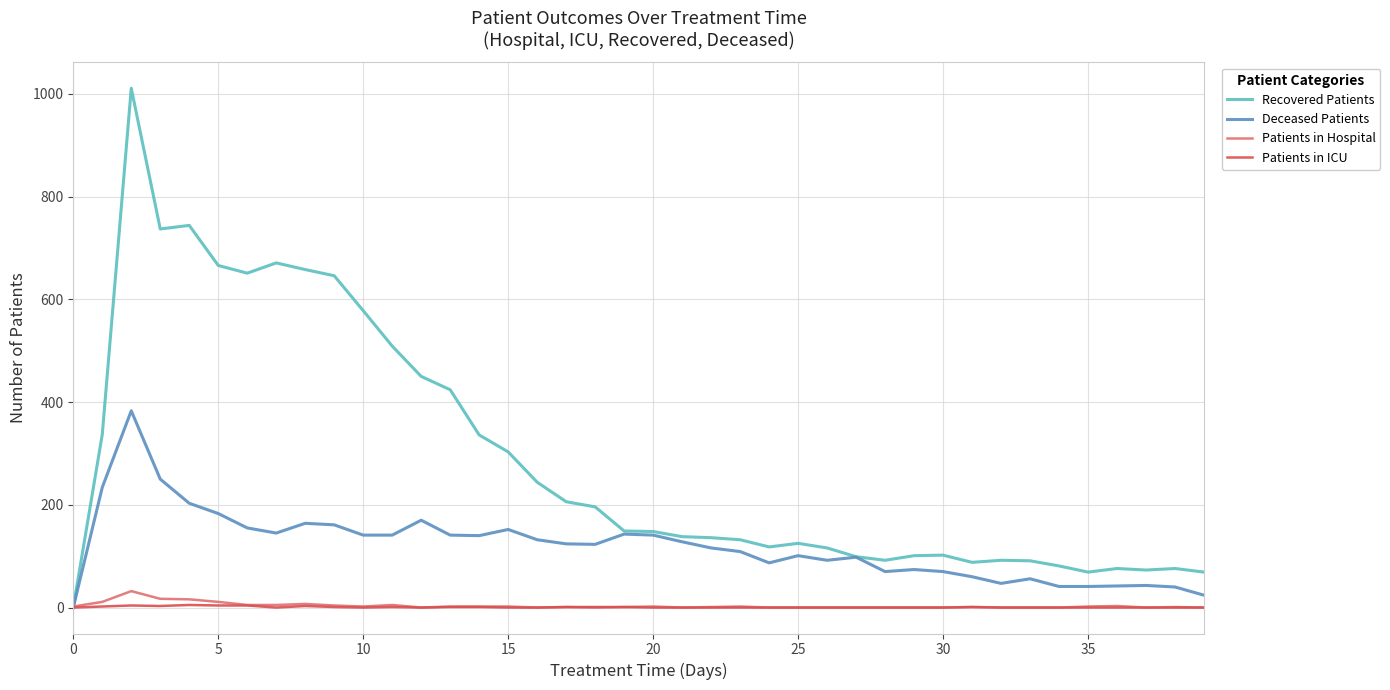

Which series has the largest total across all categories?

Recovered Patients